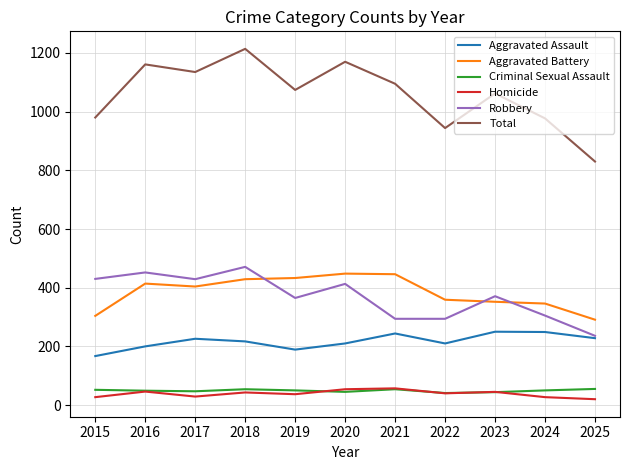

Does the chart display data point markers on the line(s)?

No